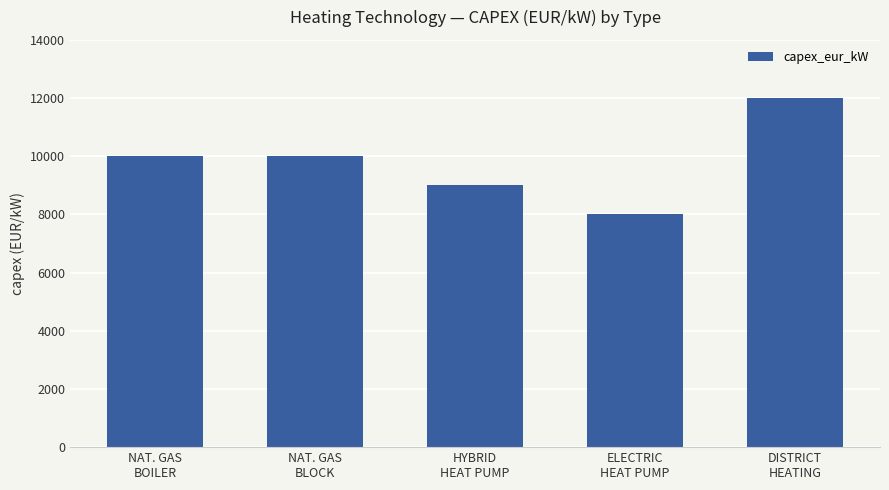

Does the chart contain any negative values?

No